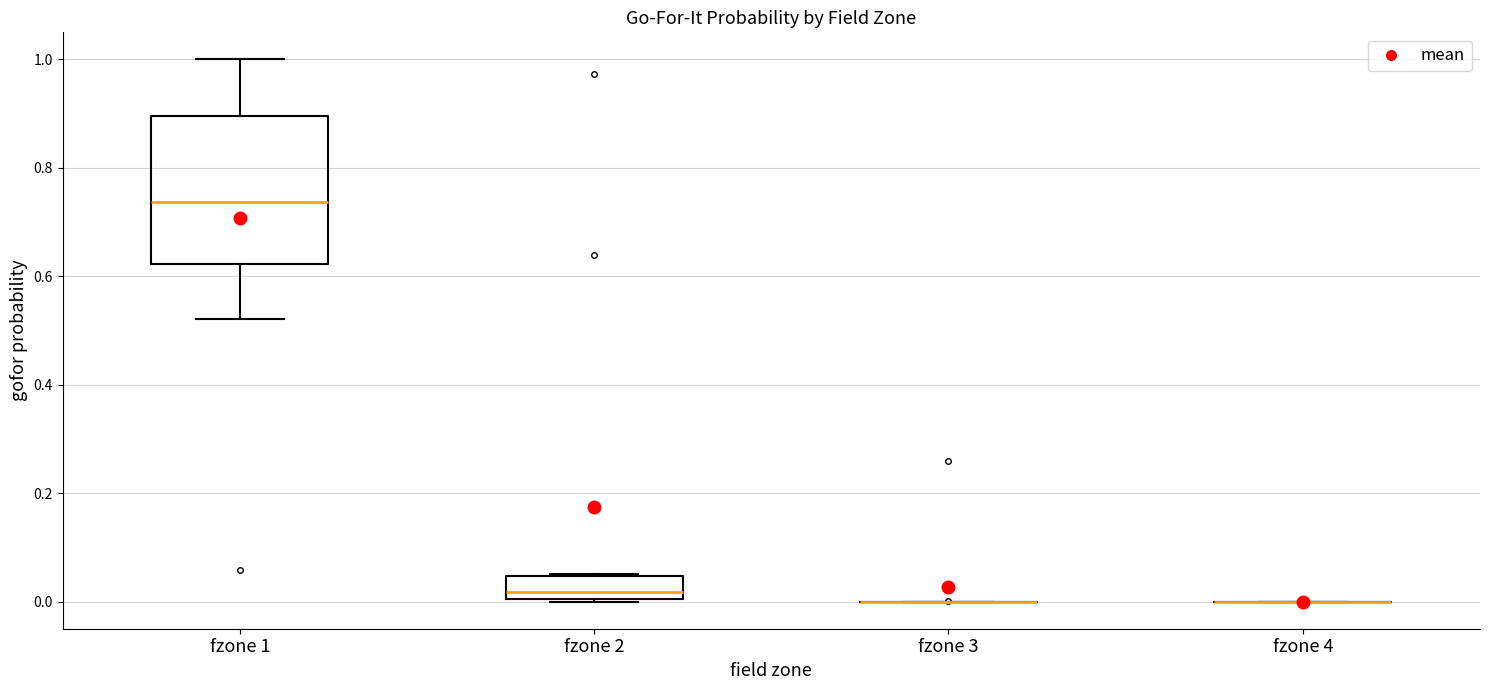

Reading left to right, read every box against the y-axis: the position of its median line, the range the box covers, and the ends of its whiskers. The values are not printed on the chart, so give them approximately, as read against the axis.

fzone 1: median 0.74, box 0.62 to 0.90, whiskers 0.52 to 1.00
fzone 2: median 0.02, box 0.00 to 0.04, whiskers 0.00 to 0.06
fzone 3: box collapsed to a line at 0.00, whiskers 0.00 to 0.00
fzone 4: box collapsed to a line at 0.00, whiskers 0.00 to 0.00